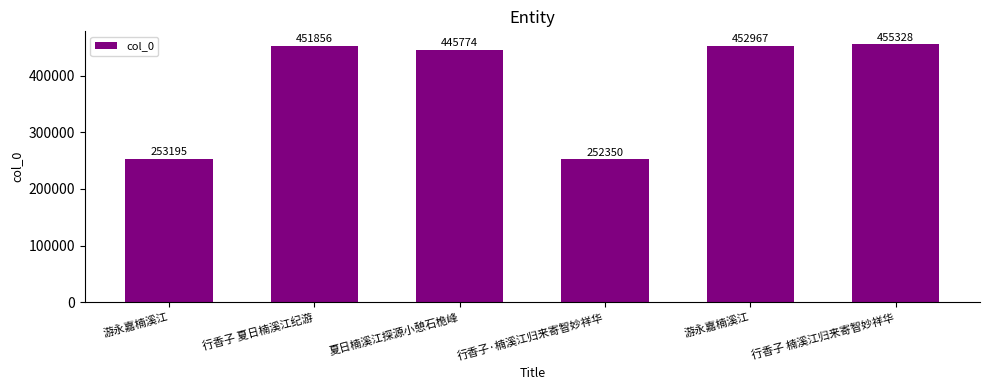

Rank the categories by value from lowest to highest.

行香子·楠溪江归来寄智妙祥华, 游永嘉楠溪江, 夏日楠溪江探源小憩石桅峰, 行香子 夏日楠溪江纪游, 游永嘉楠溪江, 行香子 楠溪江归来寄智妙祥华